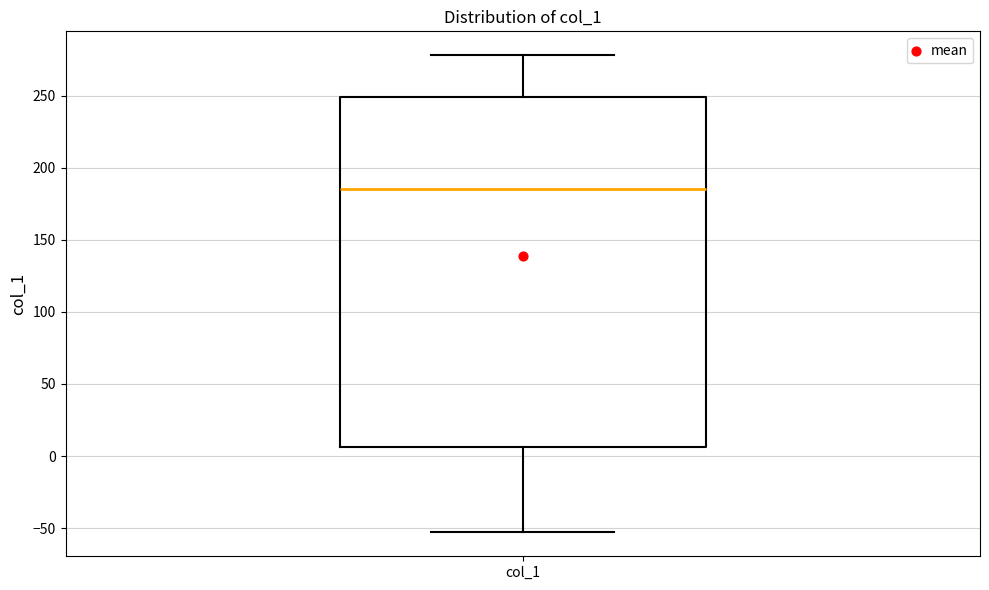

Read this box plot against the y-axis: the position of the median line, the range covered by the box, and the ends of both whiskers. The values are not printed on the chart, so give them approximately, as read against the axis.

median 185, box 5 to 250, whiskers -55 to 280